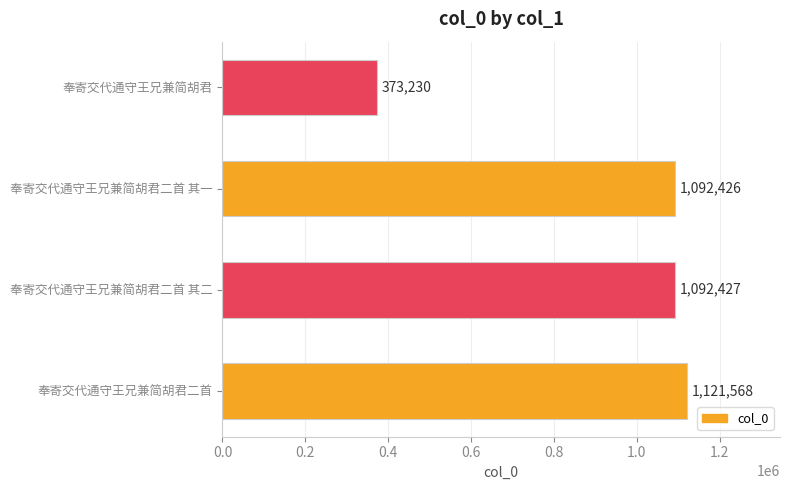

What is the ratio of the value at 奉寄交代通守王兄兼简胡君二首 to the value at 奉寄交代通守王兄兼简胡君二首 其二?

1.0